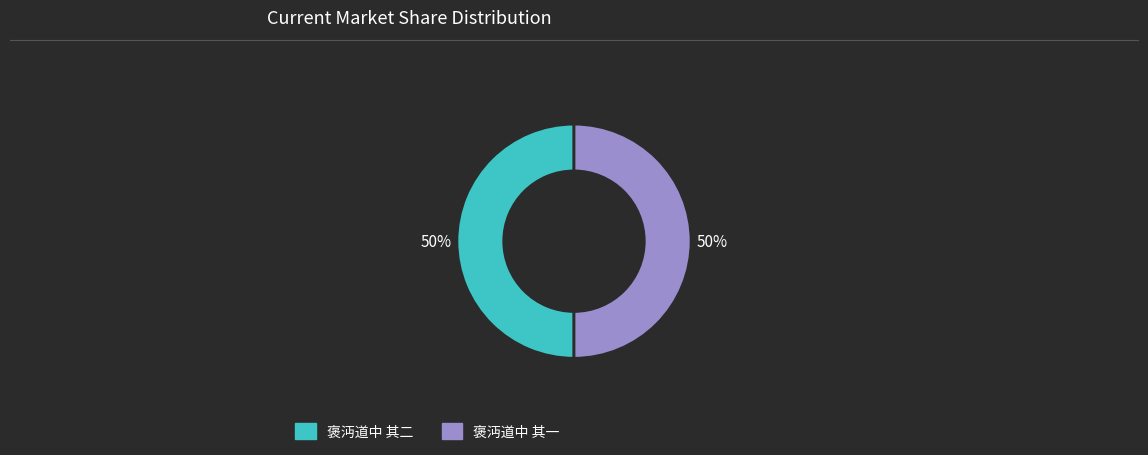

Combined, do 褒沔道中 其一 and 褒沔道中 其二 account for over 50%?

Yes